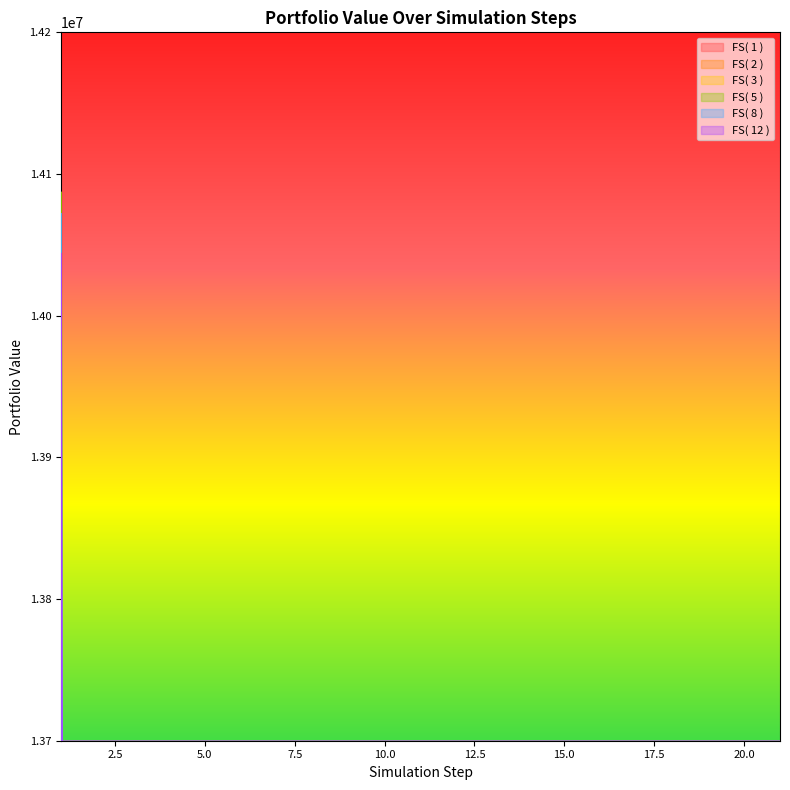

At which label is FS( 5 ) closest to 7796829?

6